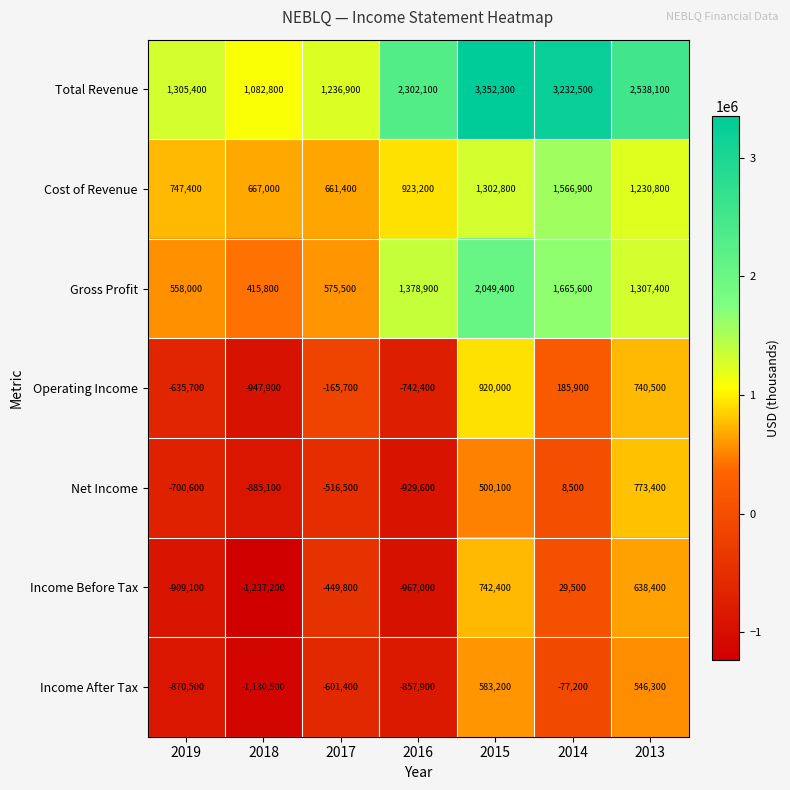

The value of Total Revenue at 2018 is 1421223. True or false?

False